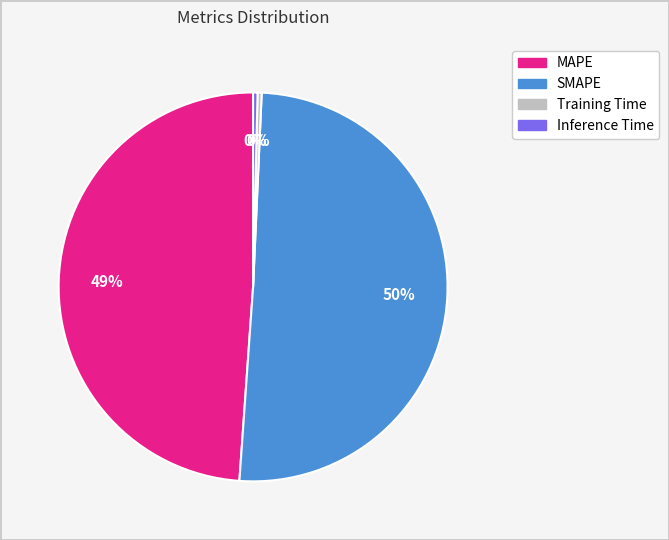

To the nearest percent, what is the combined percentage of Training Time and SMAPE?

51%